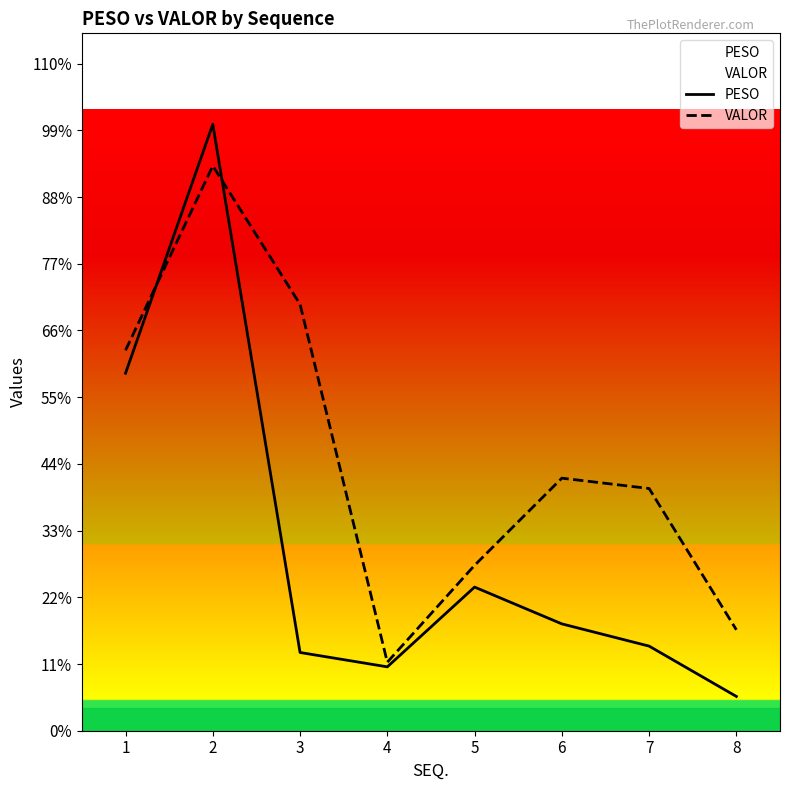

Does the chart have visible grid lines?

No